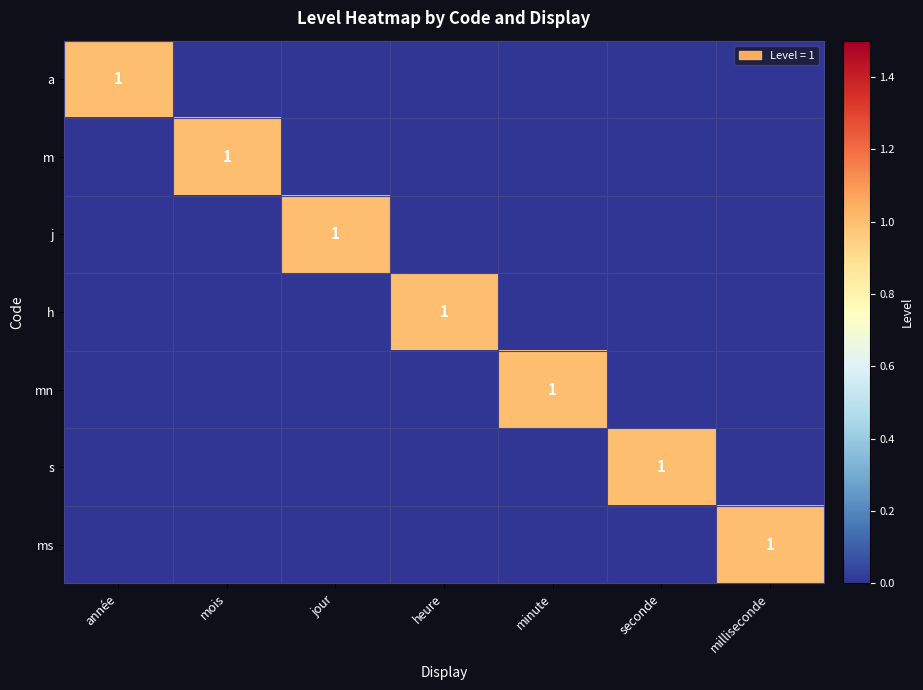

How many mn values are between 0 and 1?

7